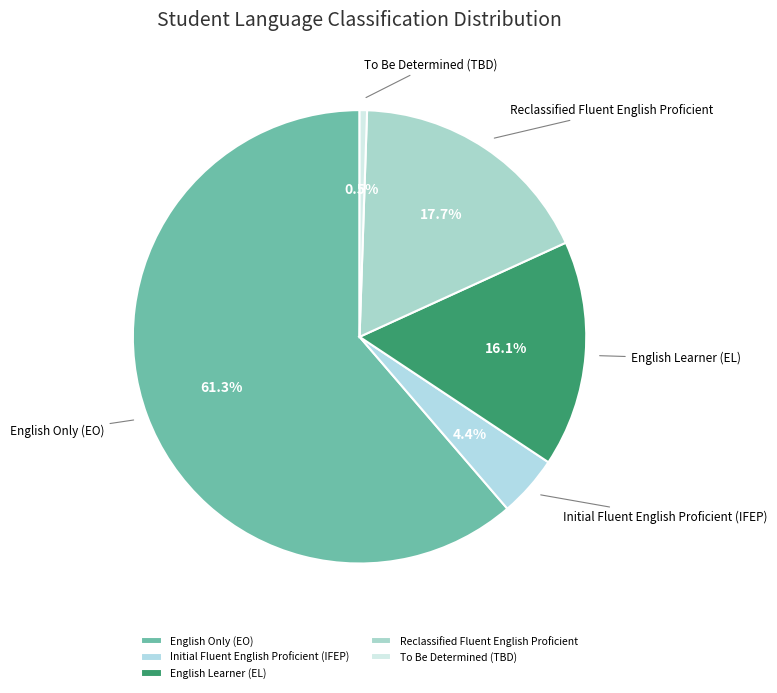

Which has a higher value, English Learner (EL) or English Only (EO)?

English Only (EO)